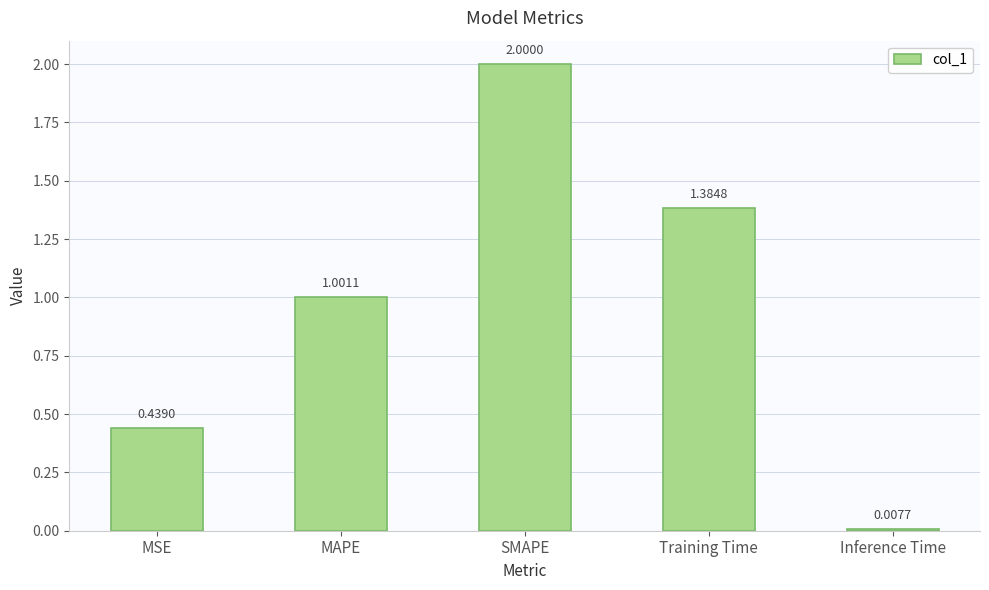

Which label corresponds to the largest value in the chart?

SMAPE